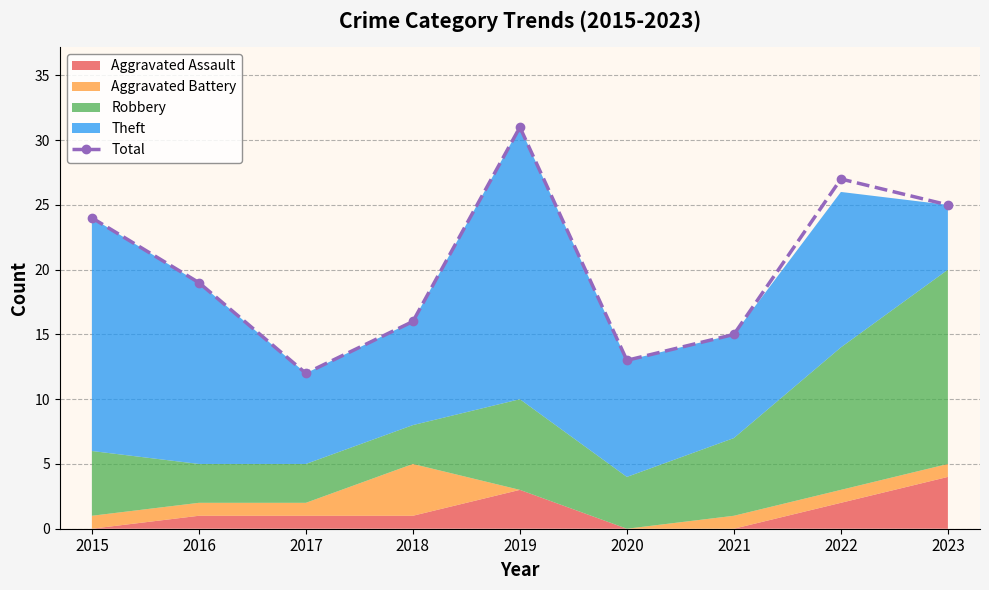

True or false: there are more than 0 points higher than both neighbors.

True